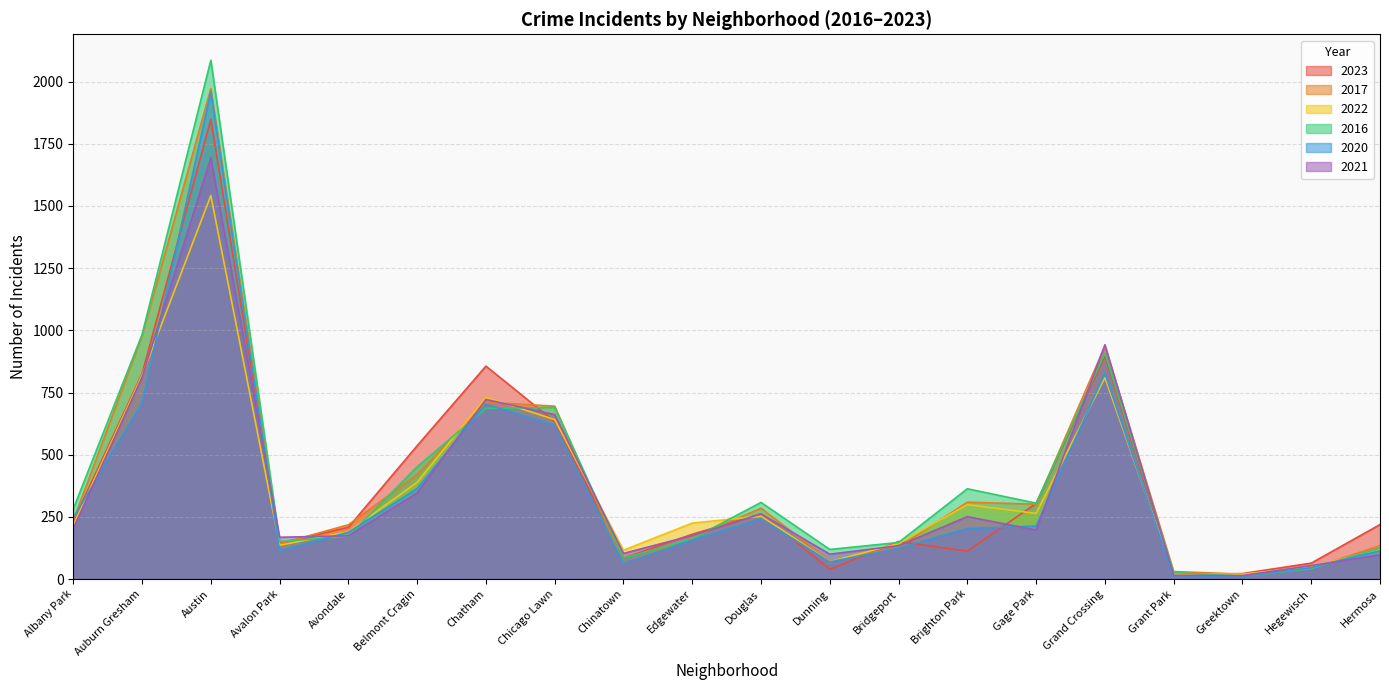

Reading left to right, extract all data points from this chart.

2023: 232	825	1848	144	208	536	856	633	84	180	262	39	151	112	304	898	16	22	64	219
2017: 235	978	1972	142	218	420	711	695	63	166	285	72	128	309	301	936	30	20	43	134
2022: 216	819	1542	136	190	389	731	641	116	225	253	70	143	299	264	810	20	19	50	118
2016: 282	983	2086	151	172	451	686	690	84	162	308	119	147	363	305	908	26	11	42	124
2020: 246	708	1959	113	188	364	703	618	63	157	242	69	124	203	213	828	7	11	46	114
2021: 203	811	1694	168	174	346	722	661	103	175	262	100	134	251	197	942	15	14	54	97